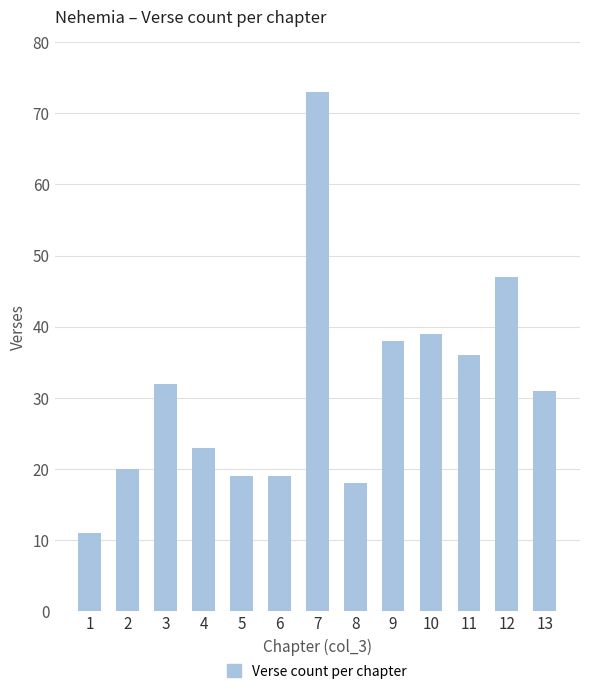

The chart shows a value of 42 at 13. True or false?

False